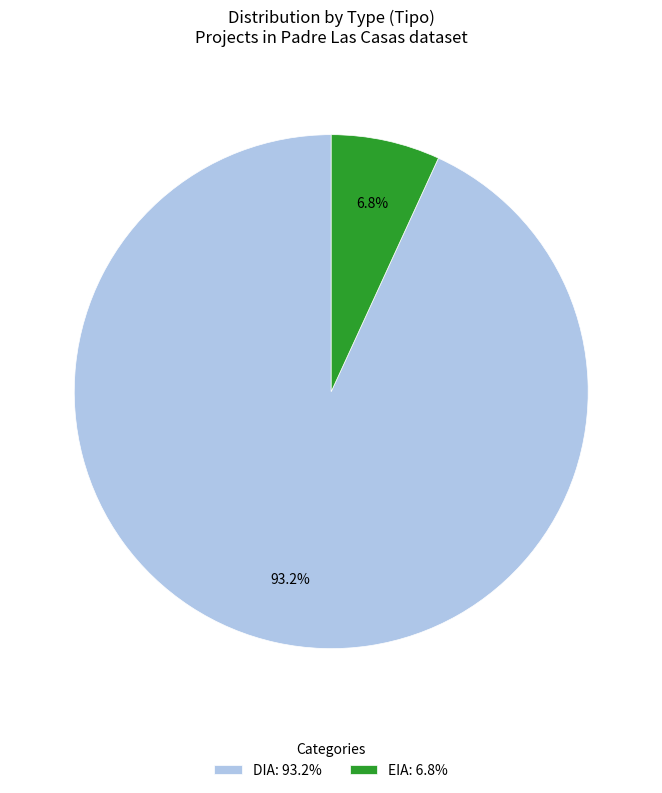

Rank the categories by value from highest to lowest.

DIA, EIA